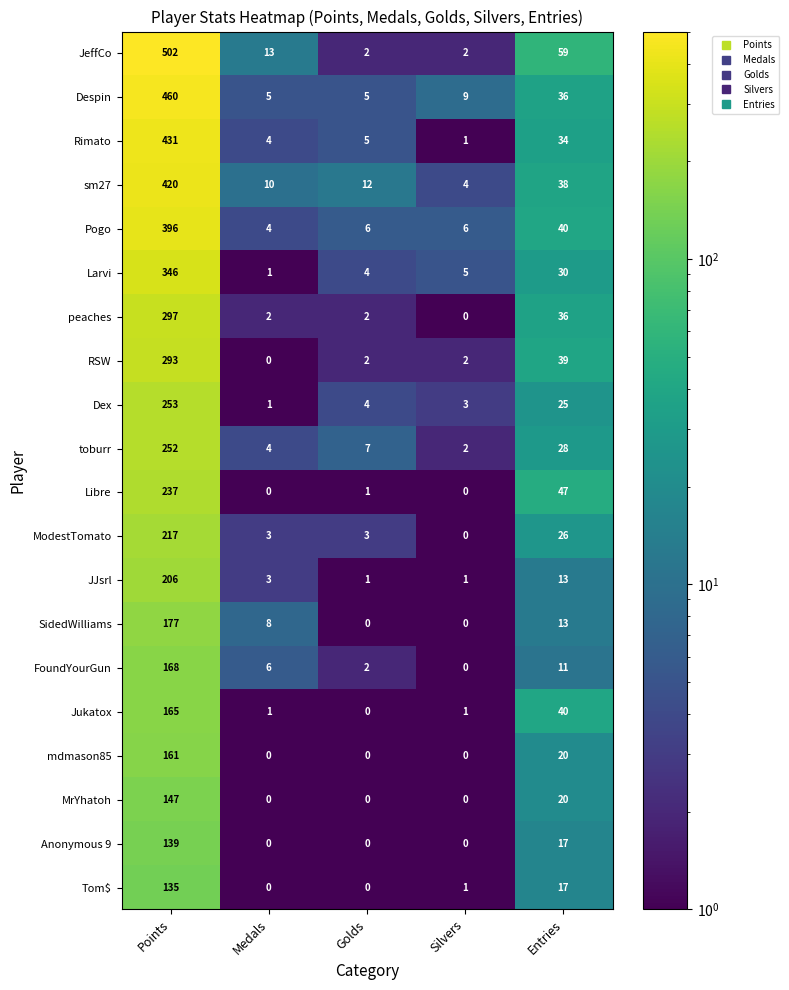

What is the greatest value displayed?

502